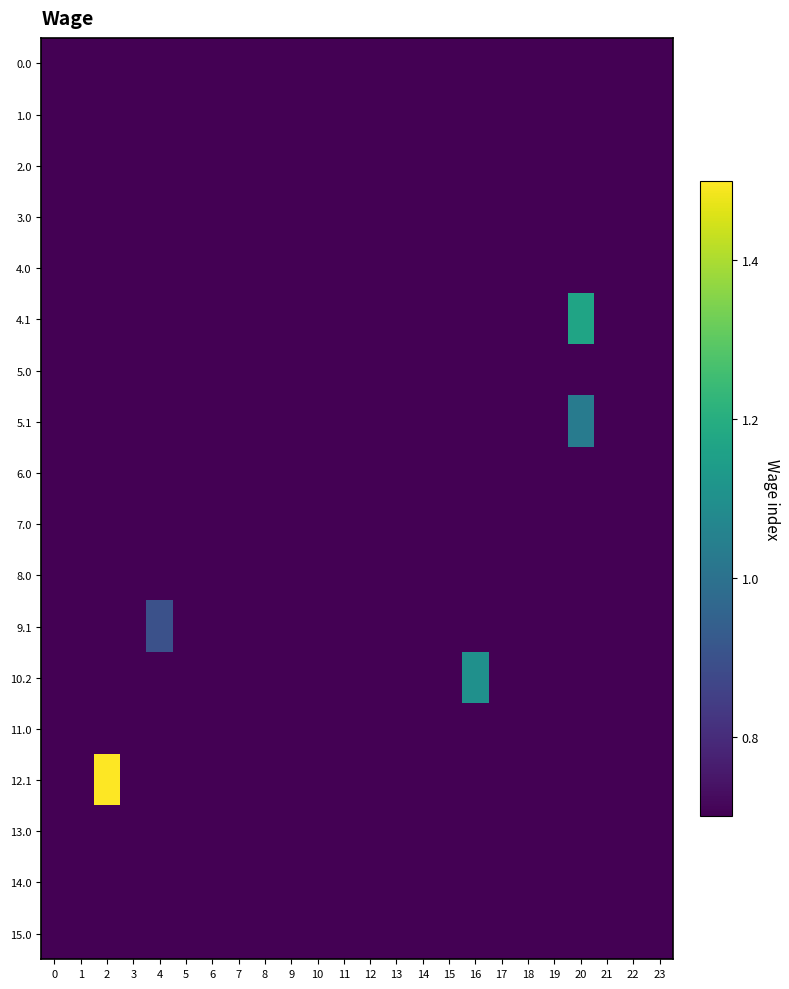

What is the minimum value shown in the chart?

0.7